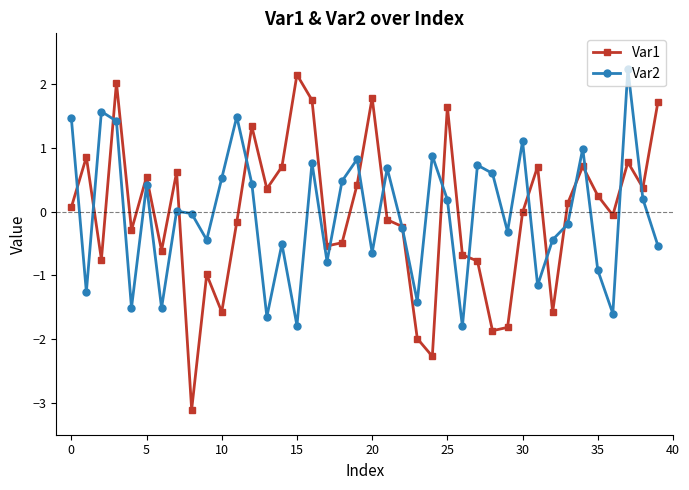

What is the value of the Var1 point at the 9th from the left?

-3.1